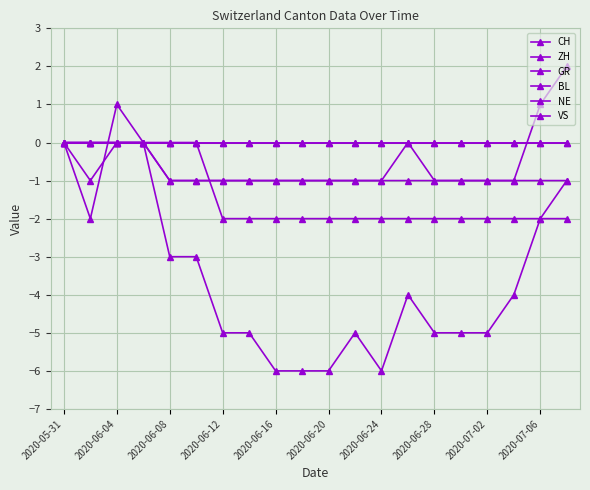

Which series has the largest total across all categories?

BL